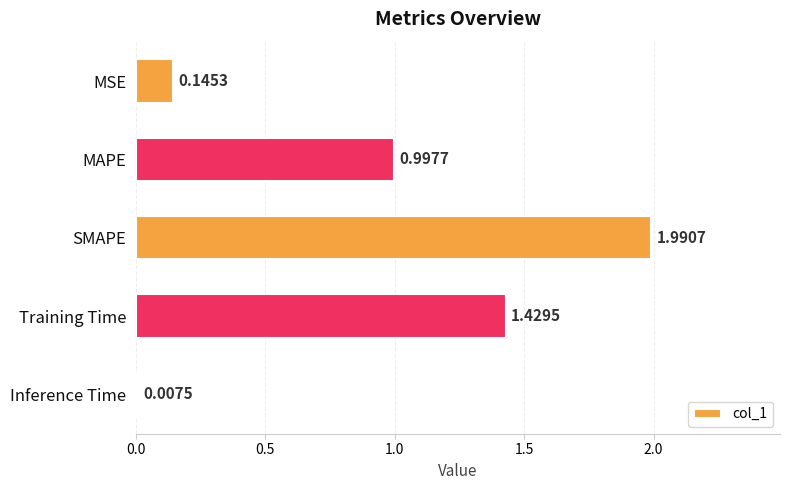

At which label is the value closest to 0?

Inference Time